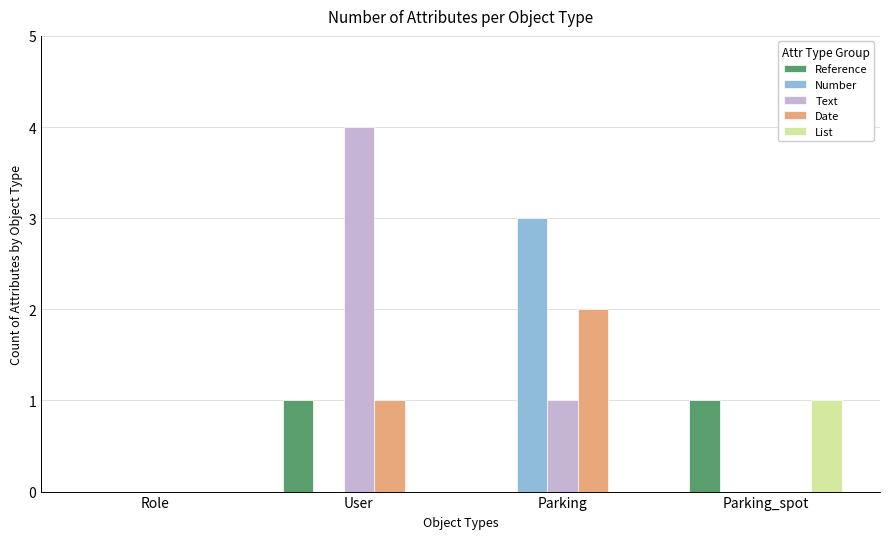

Which series has the largest total across all categories?

Text